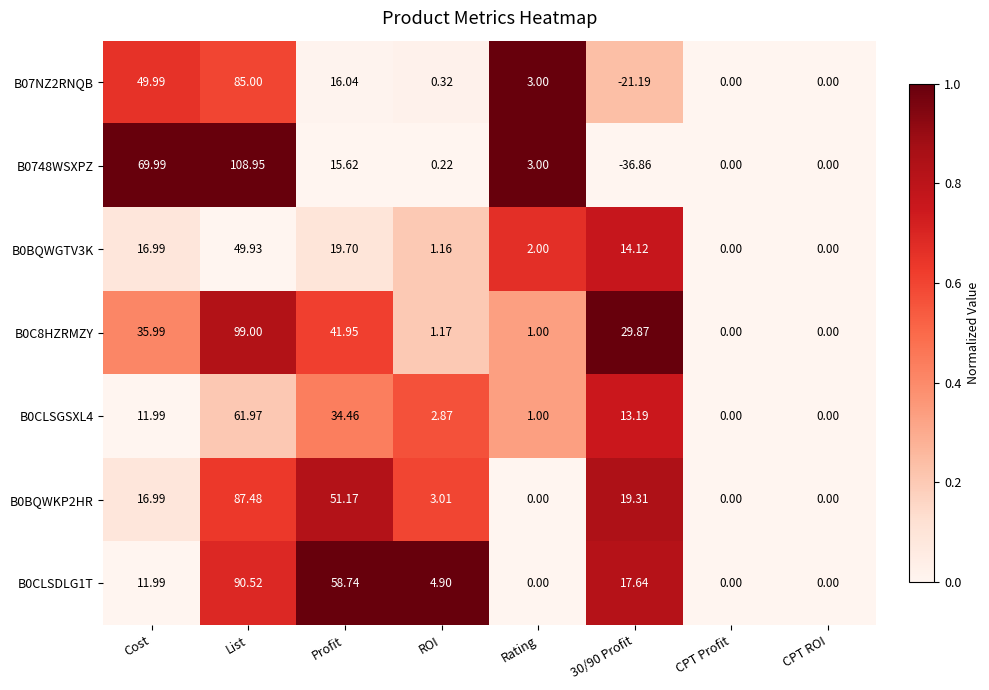

At which label does B0748WSXPZ reach its peak?

List